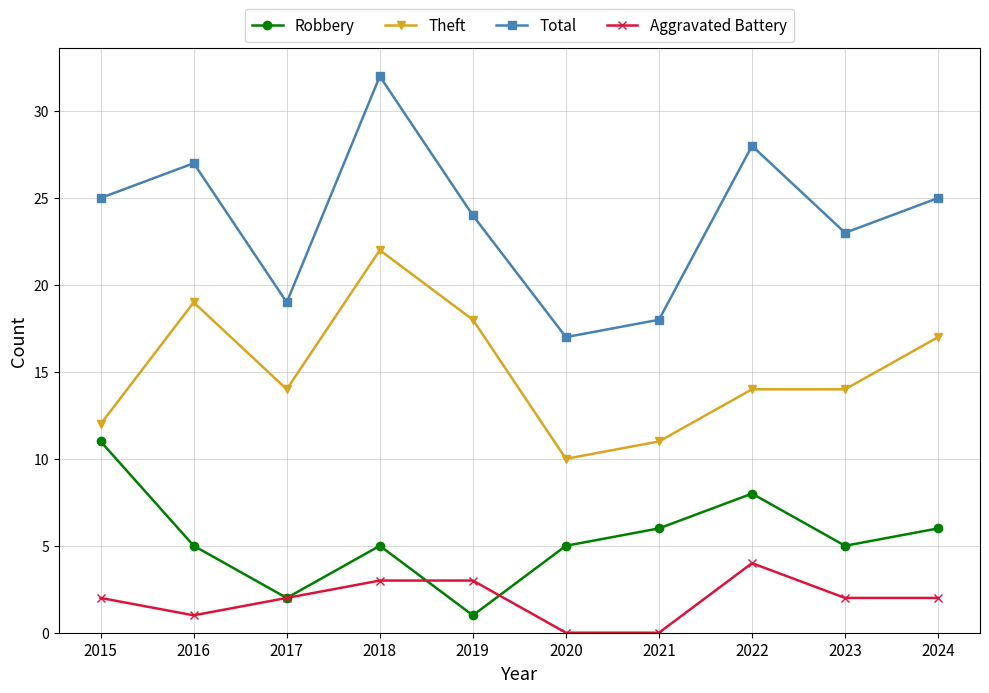

Rank the series by their average value, from highest to lowest.

Total, Theft, Robbery, Aggravated Battery